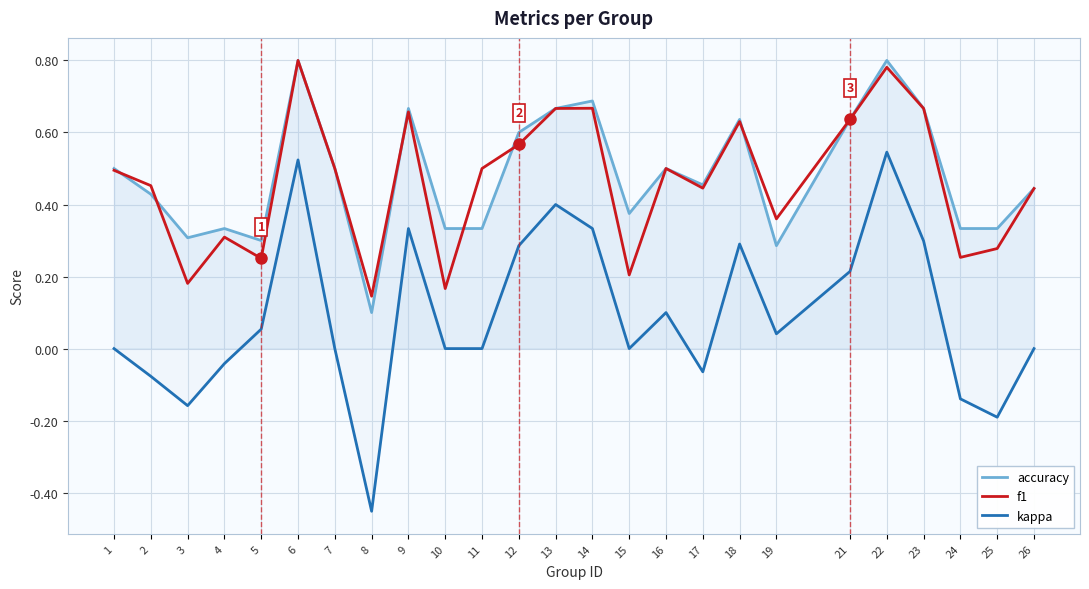

What is the value of the f1 point at the 19th from the left?

0.4